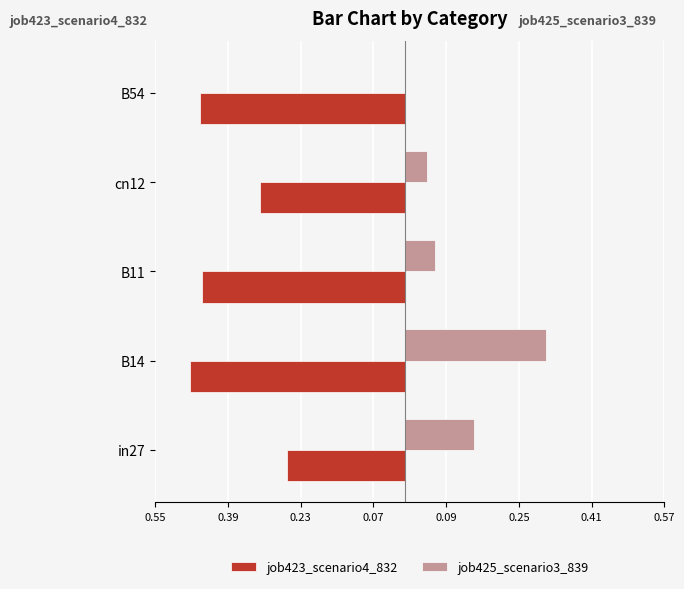

At how many categories does at least one series exceed 0?

4